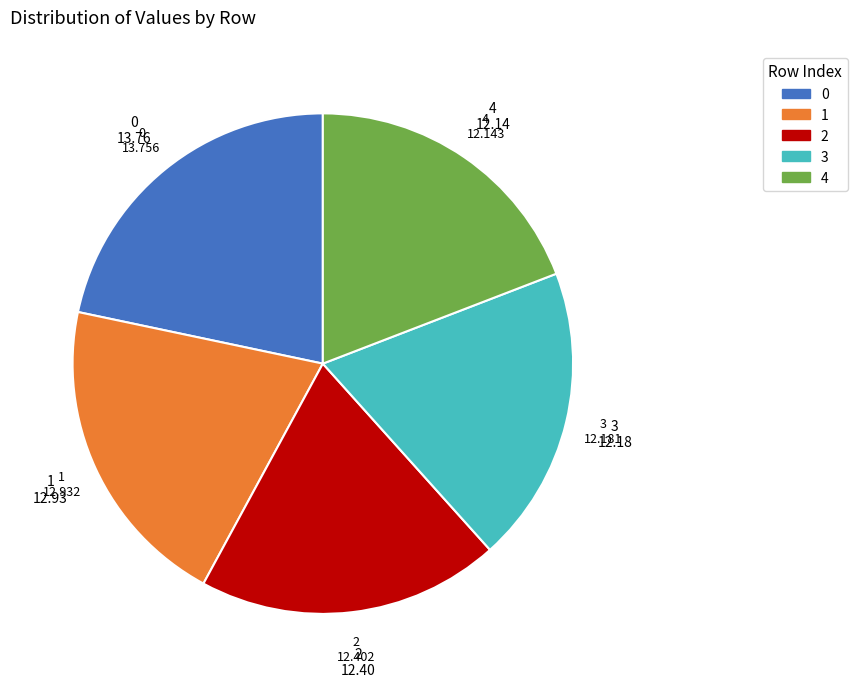

Is it true that 3 is 19% of the pie?

True